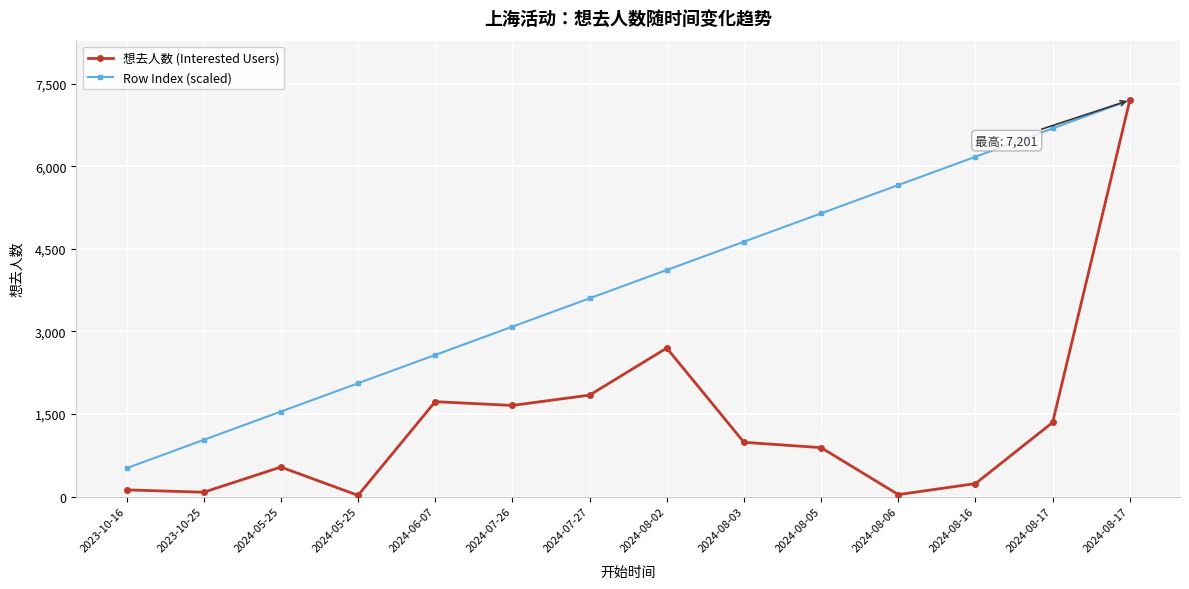

What are all the series names shown in the legend?

想去人数 (Interested Users), Row Index (scaled)